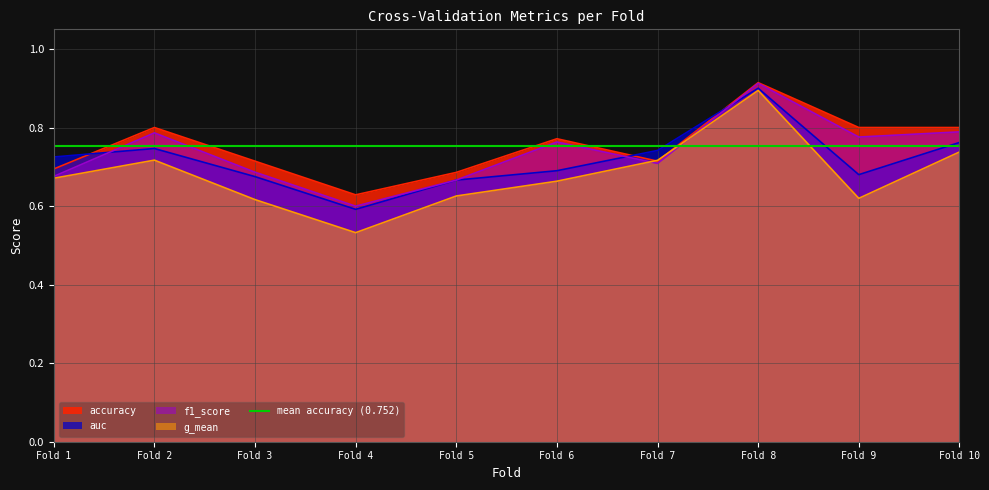

At which label does g_mean reach its peak?

Fold 8